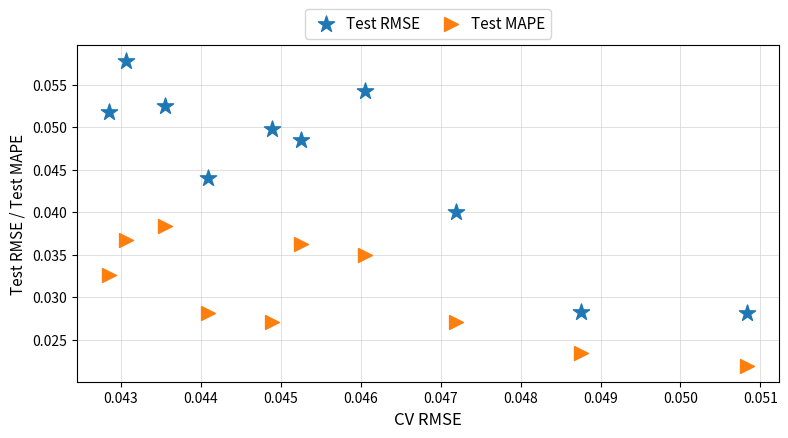

What are all the series names shown in the legend?

Test RMSE, Test MAPE